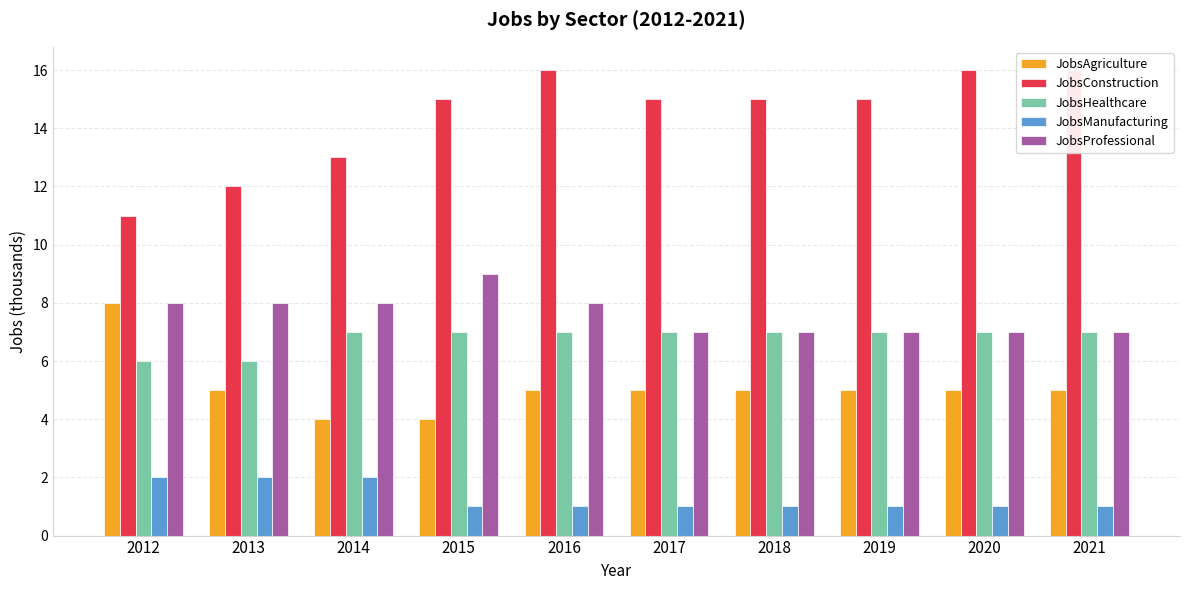

What is the maximum value for JobsProfessional?

9